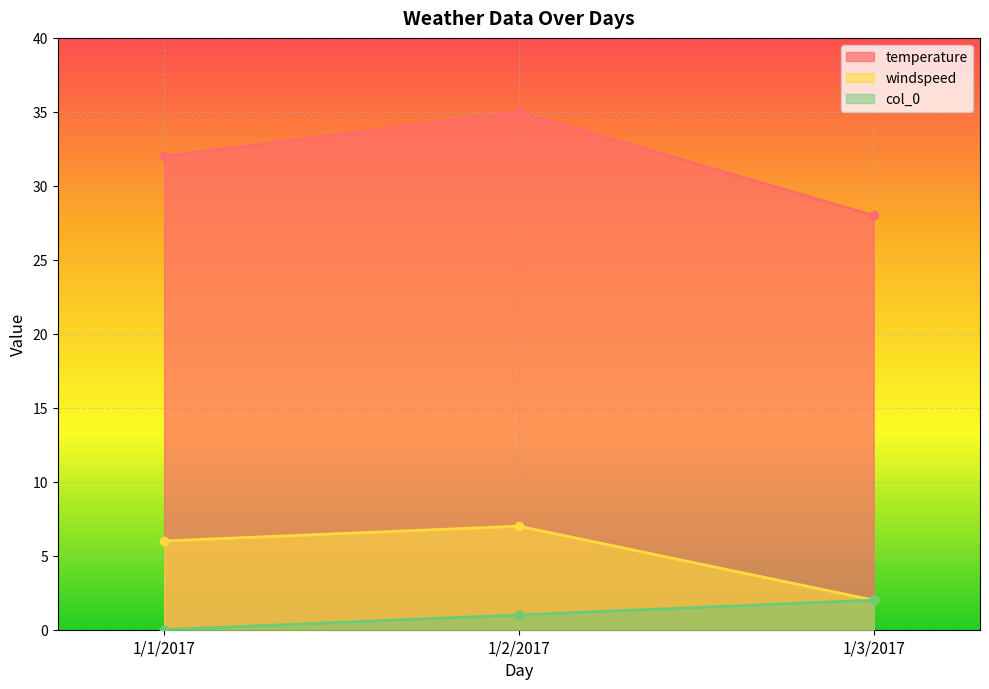

Reading left to right, list all the values displayed in this chart.

temperature: 1/1/2017=32	1/2/2017=35	1/3/2017=28
windspeed: 1/1/2017=6	1/2/2017=7	1/3/2017=2
col_0: 1/1/2017=0	1/2/2017=1	1/3/2017=2